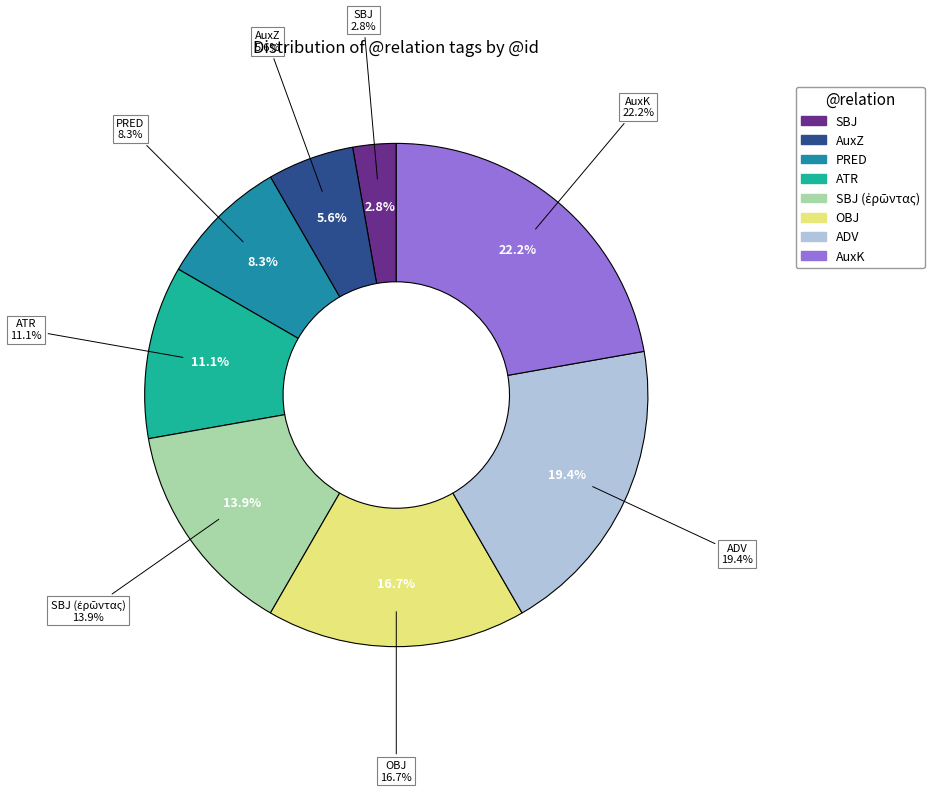

Is it true that AuxK is 37% of the pie?

False